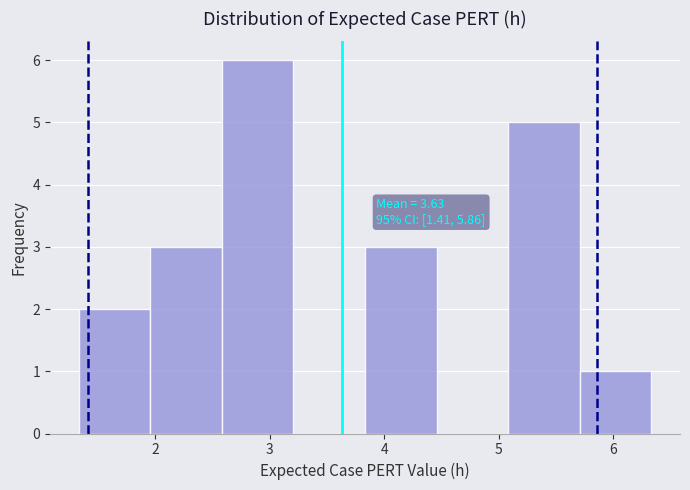

Over which range of the x-axis is the bar tallest?

2.6 to 3.2